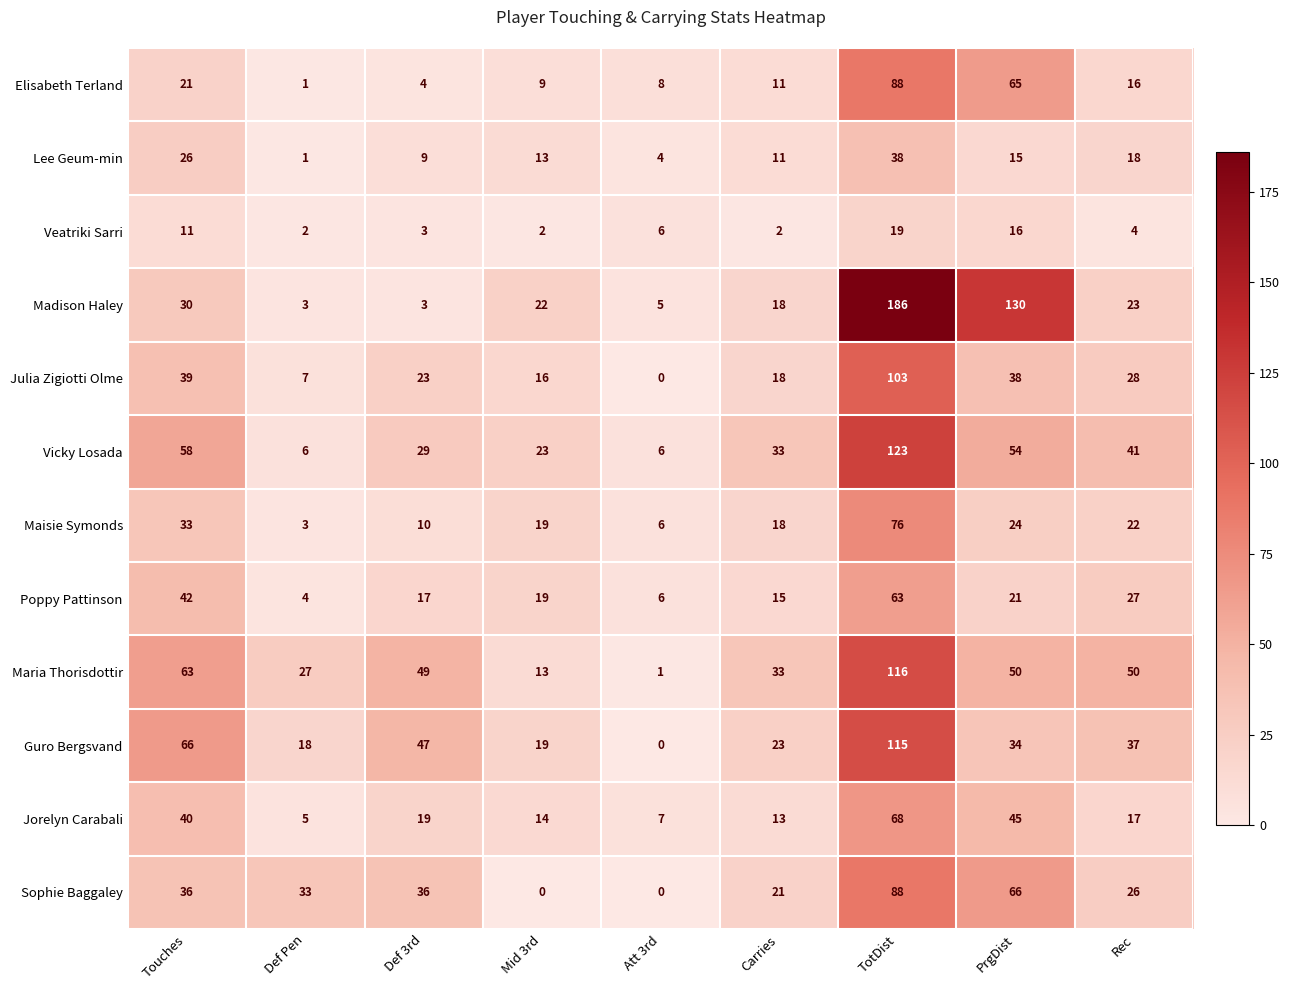

What is the spread (max minus min) of values at Def 3rd?

46